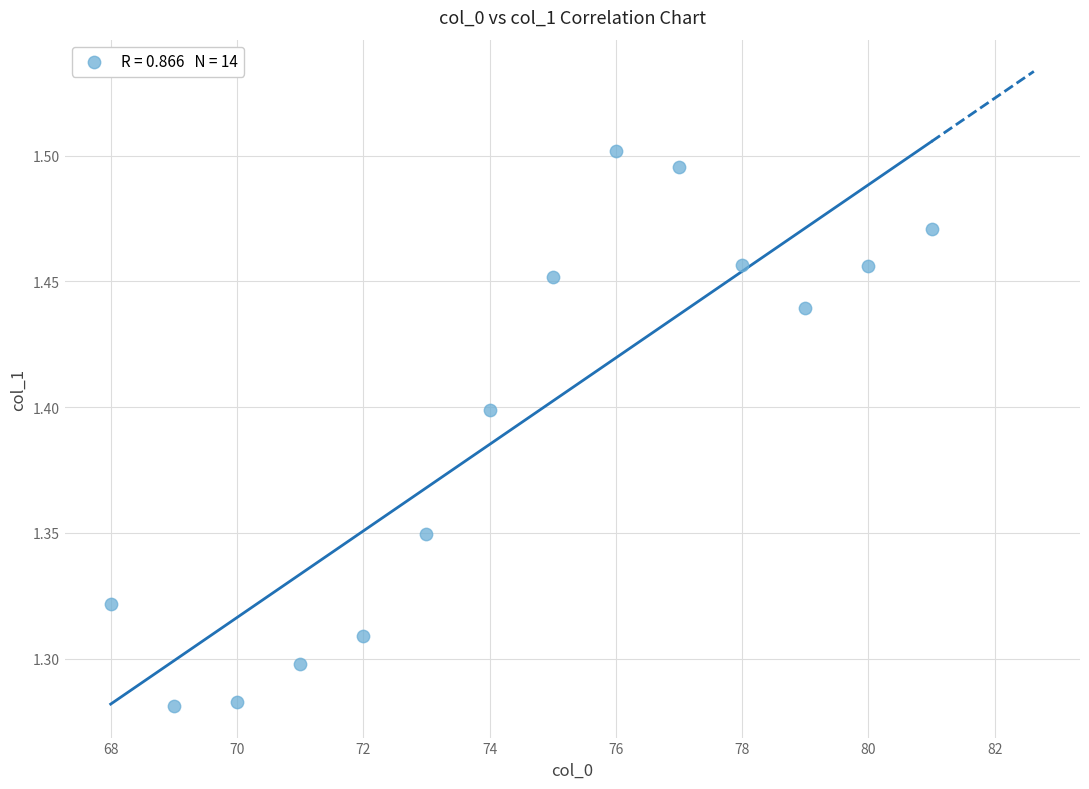

What is the range of X values (max minus min)?

13.0